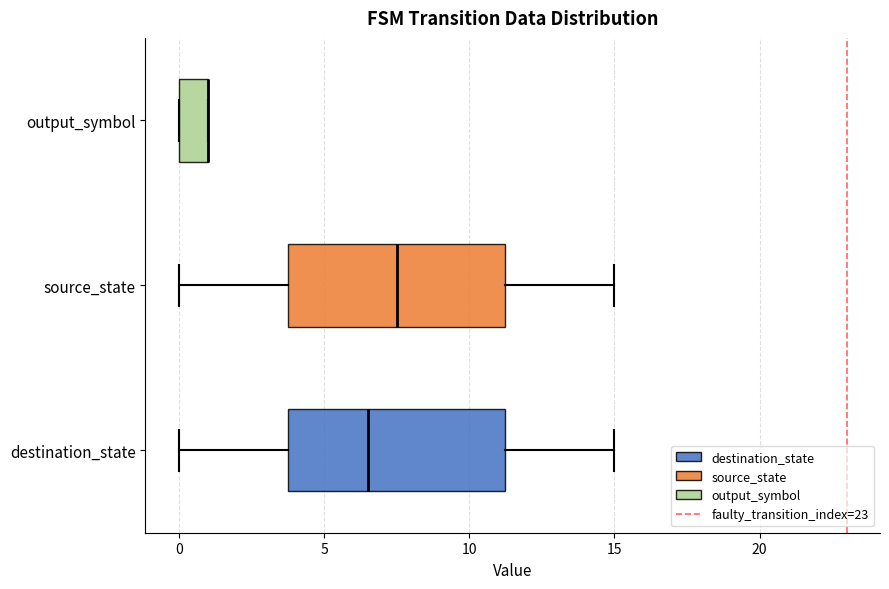

Reading bottom to top, transcribe this box plot: for each box, give where its median line is, the range the box spans, and where its two whiskers end, as read against the x-axis. The values are not printed on the chart, so give them approximately, as read against the axis.

destination_state: median 6.5, box 4.0 to 11.5, whiskers 0.0 to 15.0
source_state: median 7.5, box 4.0 to 11.5, whiskers 0.0 to 15.0
output_symbol: median 1.0 (drawn on the box's right edge), box 0.0 to 1.0, whiskers 0.0 to 1.0